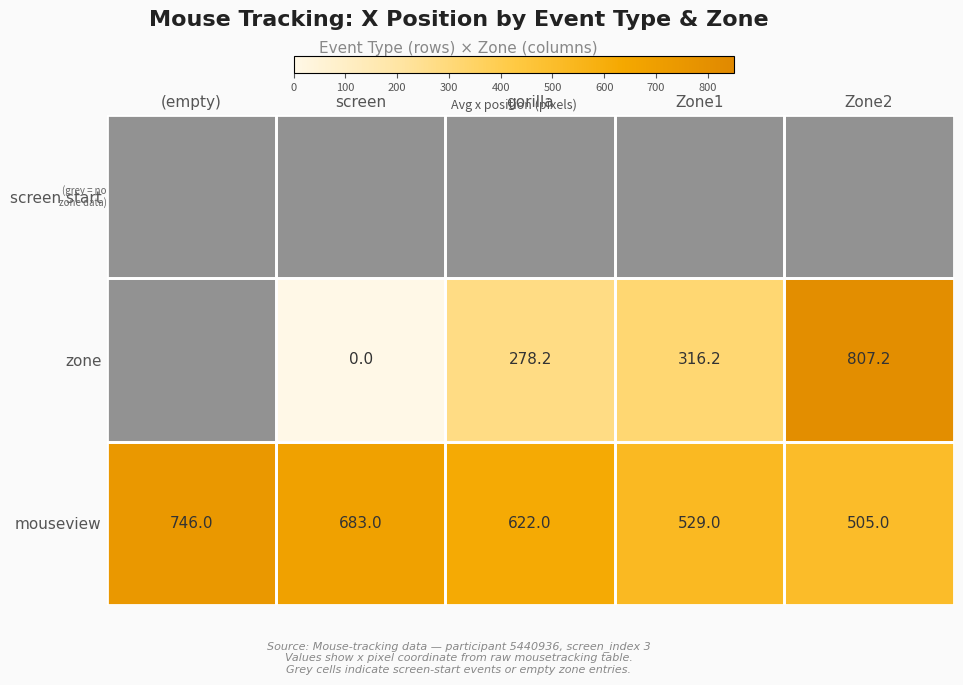

The value of screen start at 0 is 0.0. True or false?

True